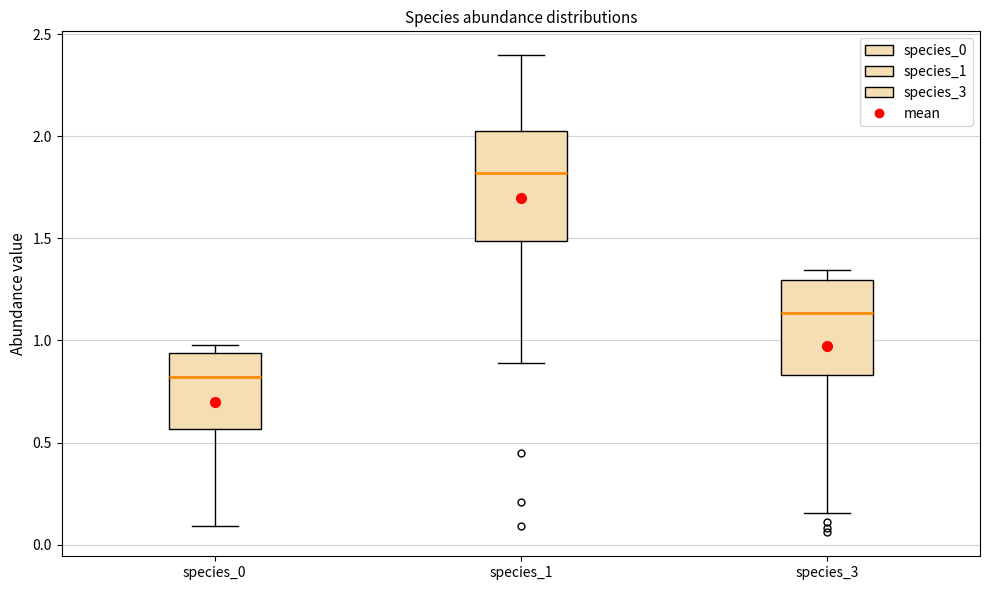

Which box has the highest median line?

species_1